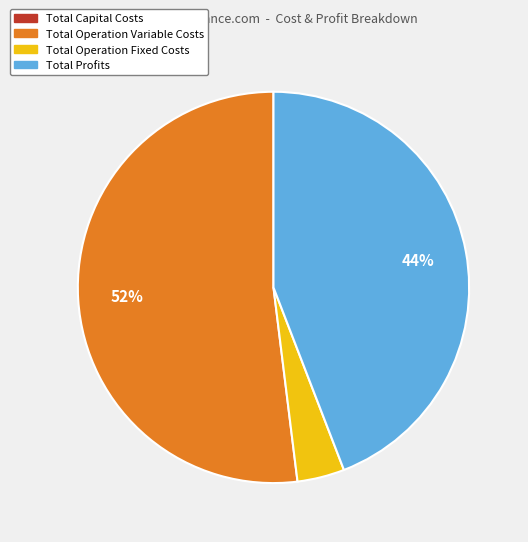

Is it true that Total Profits is 31% of the pie?

False